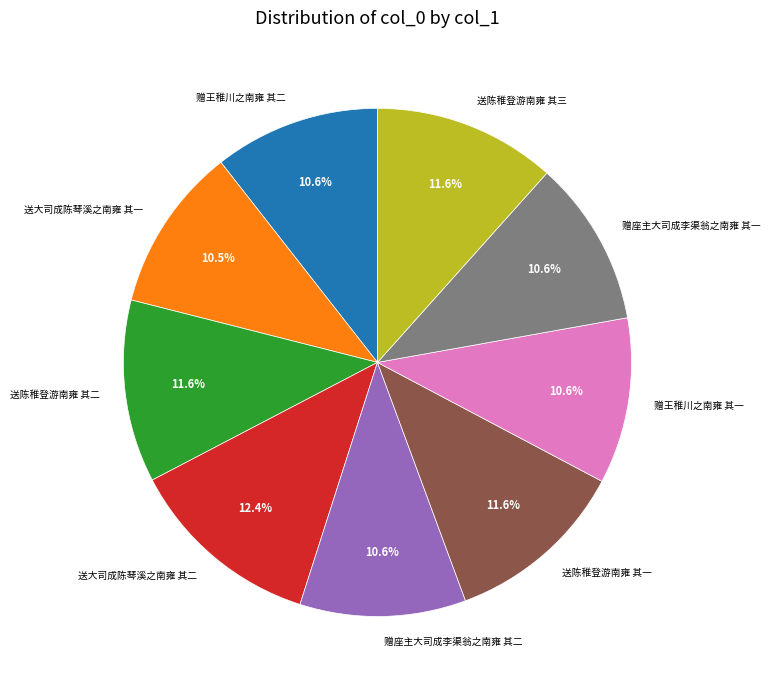

To the nearest percent, what portion does 送陈稚登游南雍 其二 represent?

12%